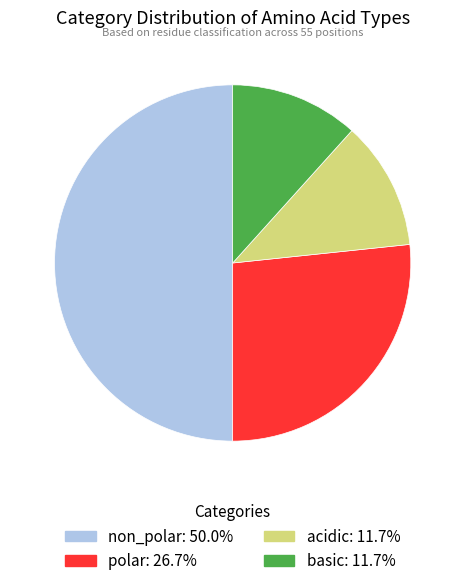

What is the largest slice in the pie chart?

non_polar